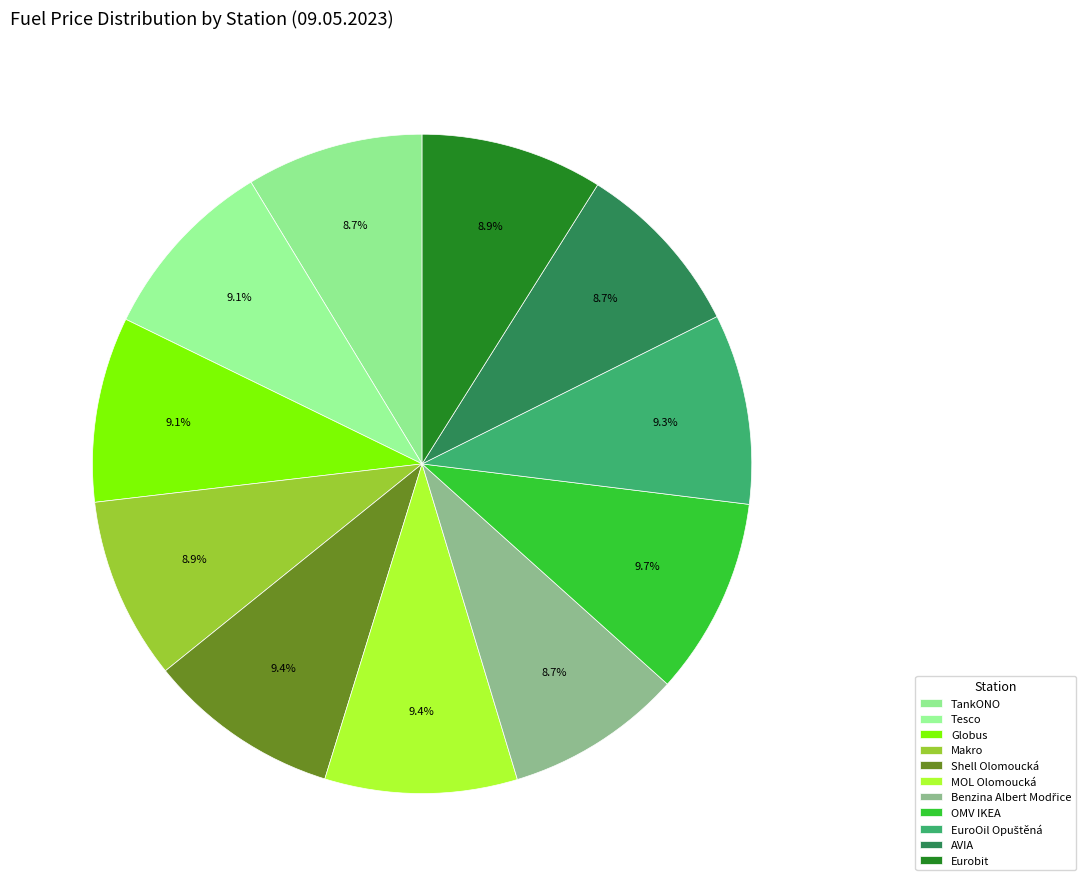

Rank the categories by value from highest to lowest.

OMV IKEA, Shell Olomoucká, MOL Olomoucká, EuroOil Opuštěná, Tesco, Globus, Makro, Eurobit, TankONO, Benzina Albert Modřice, AVIA